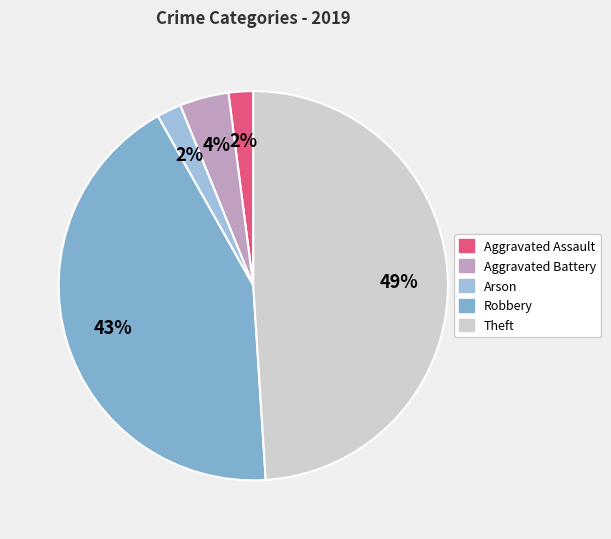

Count the number of slices in the pie.

5